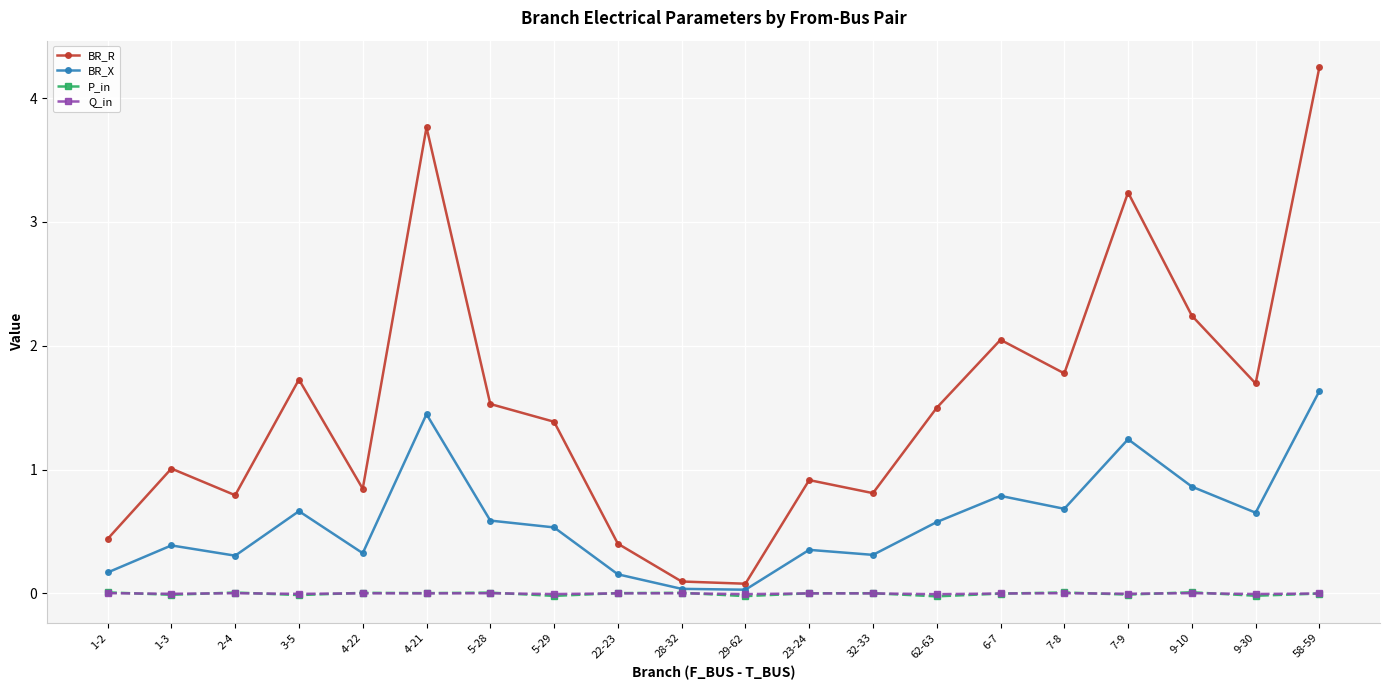

What value does the BR_X series have at 9-10?

0.9